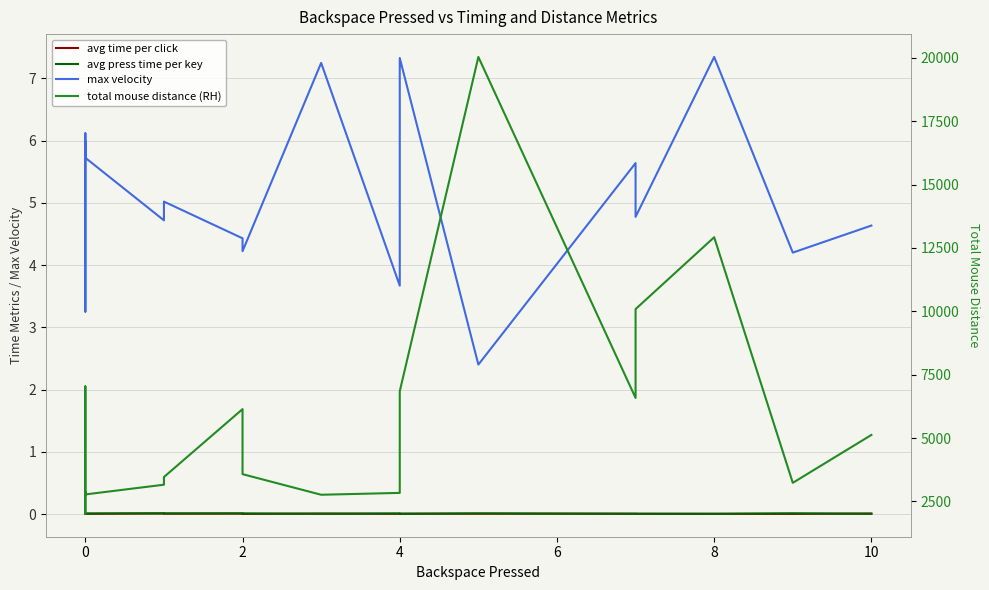

At how many categories does at least one series exceed 2120?

18